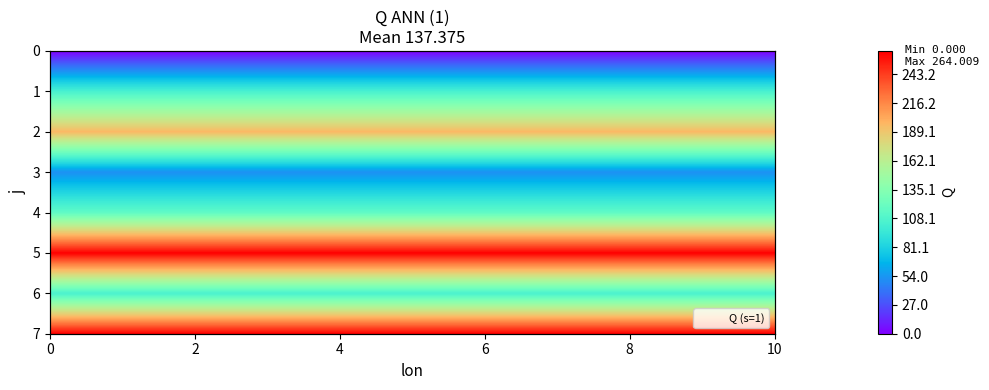

Count the number of values greater than 115.

4